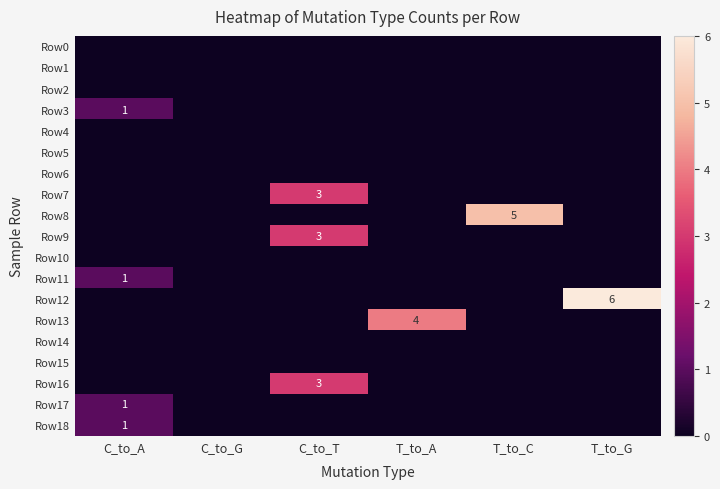

How many distinct data groups are displayed?

19